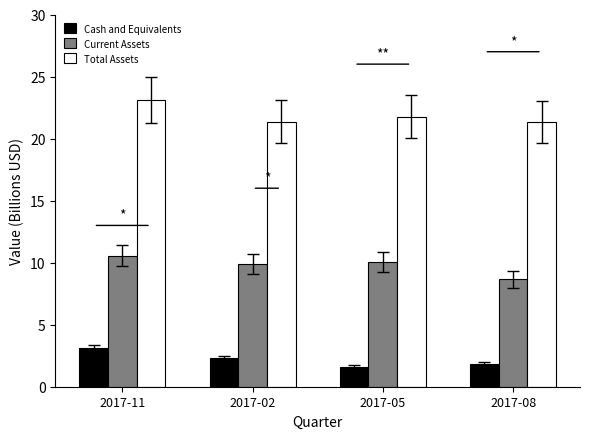

Is the value of Current Assets at 2017-08 greater than the value of Cash and Equivalents at 2017-11?

Yes